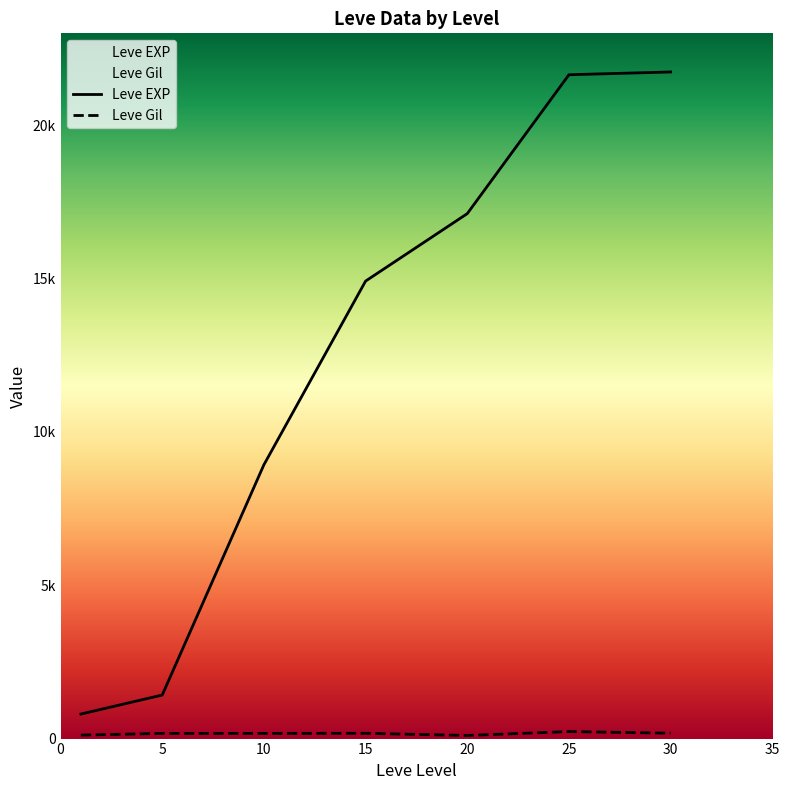

True or false: Leve Gil and Leve EXP intersect in this chart.

False